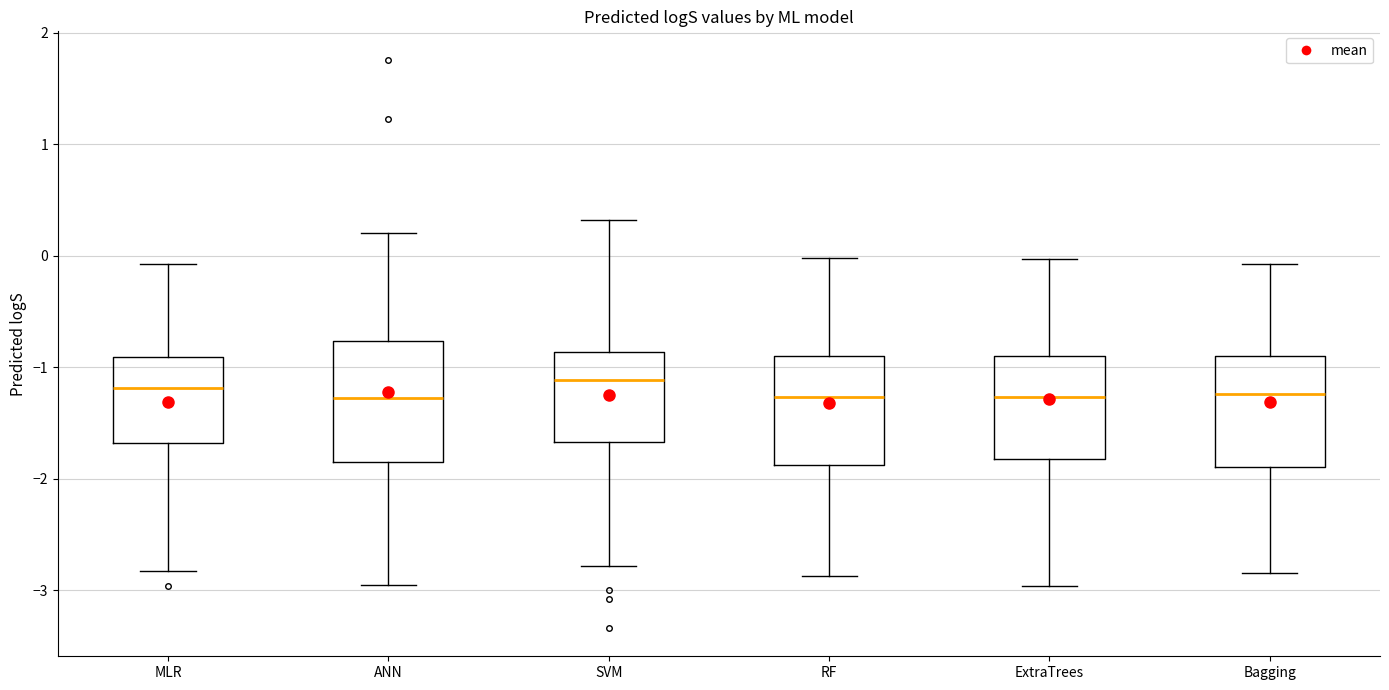

Reading left to right, transcribe this box plot: for each box, give where its median line is, the range the box spans, and where its two whiskers end, as read against the y-axis. The values are not printed on the chart, so give them approximately, as read against the axis.

MLR: median -1.2, box -1.7 to -0.9, whiskers -2.8 to -0.1
ANN: median -1.3, box -1.9 to -0.8, whiskers -3.0 to 0.2
SVM: median -1.1, box -1.7 to -0.9, whiskers -2.8 to 0.3
RF: median -1.3, box -1.9 to -0.9, whiskers -2.9 to 0.0
ExtraTrees: median -1.3, box -1.8 to -0.9, whiskers -3.0 to 0.0
Bagging: median -1.2, box -1.9 to -0.9, whiskers -2.8 to -0.1